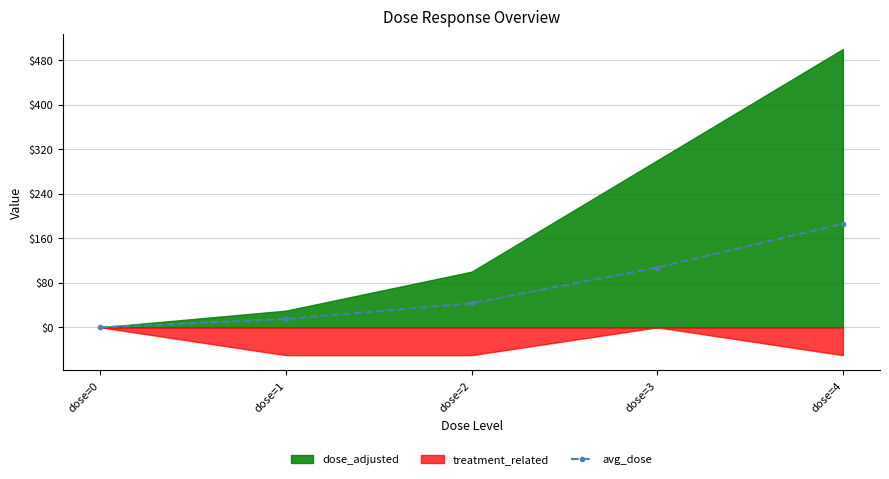

At which label is avg_dose closest to 93?

dose=3